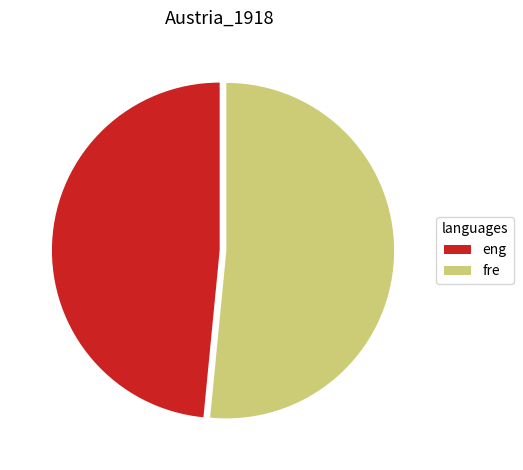

Does any single category account for the majority?

Yes